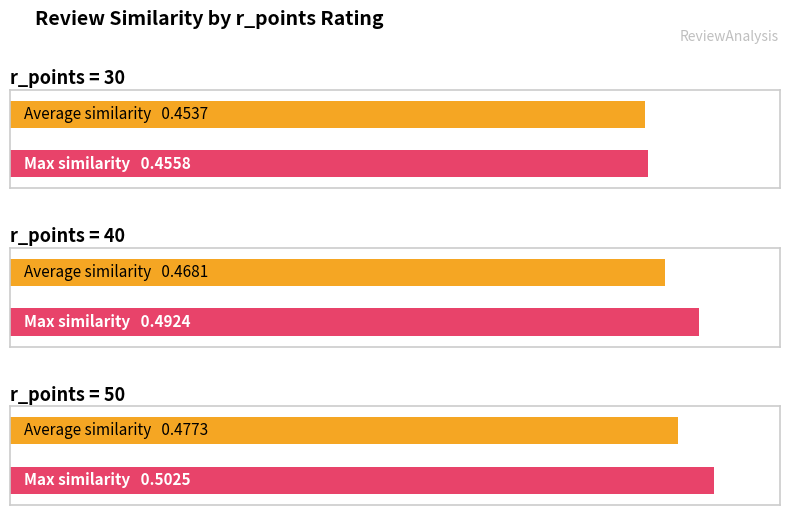

Which has a higher value, 50 or r_points=50?

50